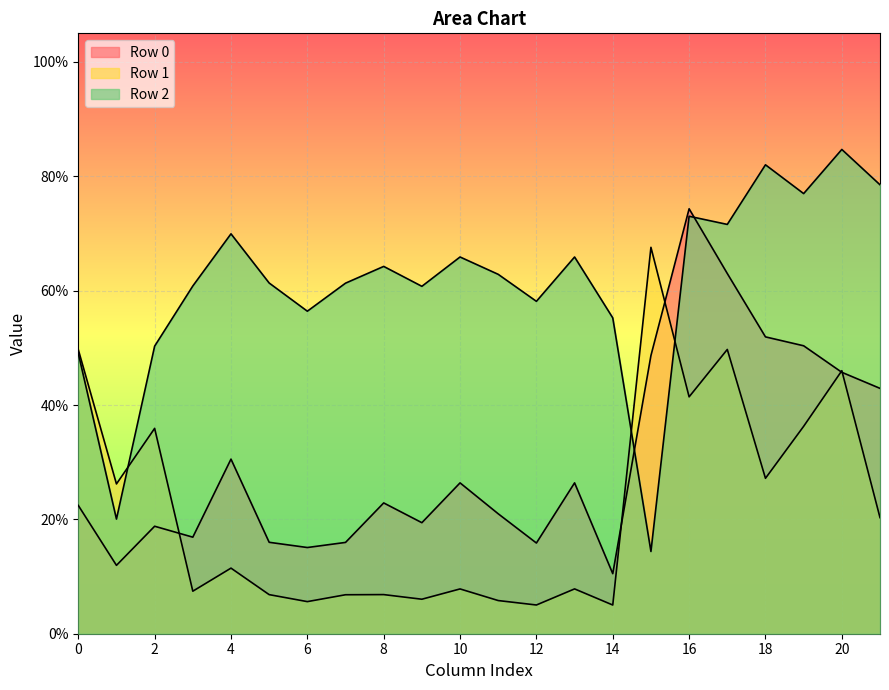

Which series ends up on top after the final intersection of Row 2 and Row 1?

Row 2